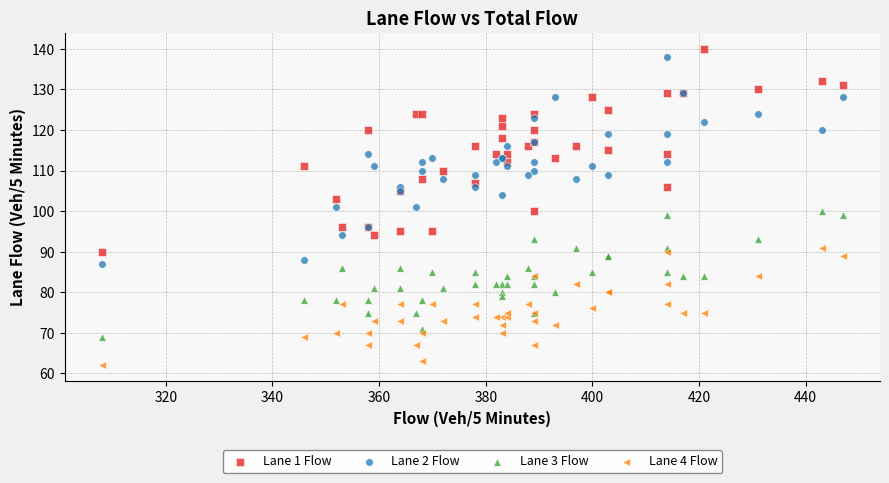

Which series has the largest Y range (max minus min)?

Lane 2 Flow